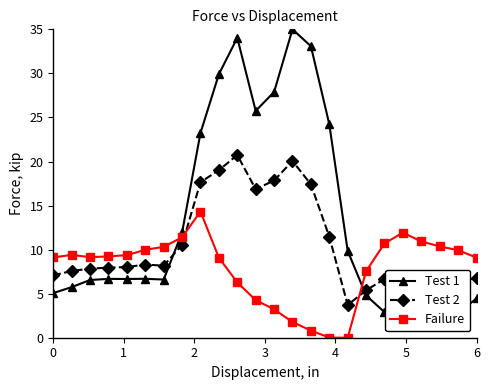

Rank the series by their average value, from lowest to highest.

Failure, Test 2, Test 1